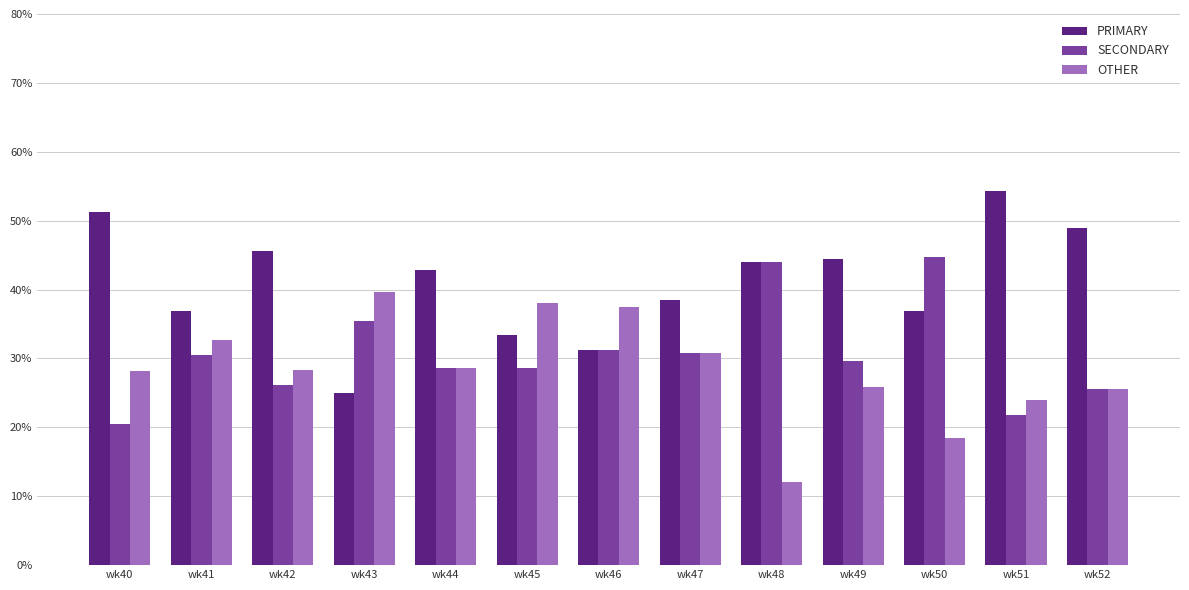

How many values in the PRIMARY series are below 42?

6